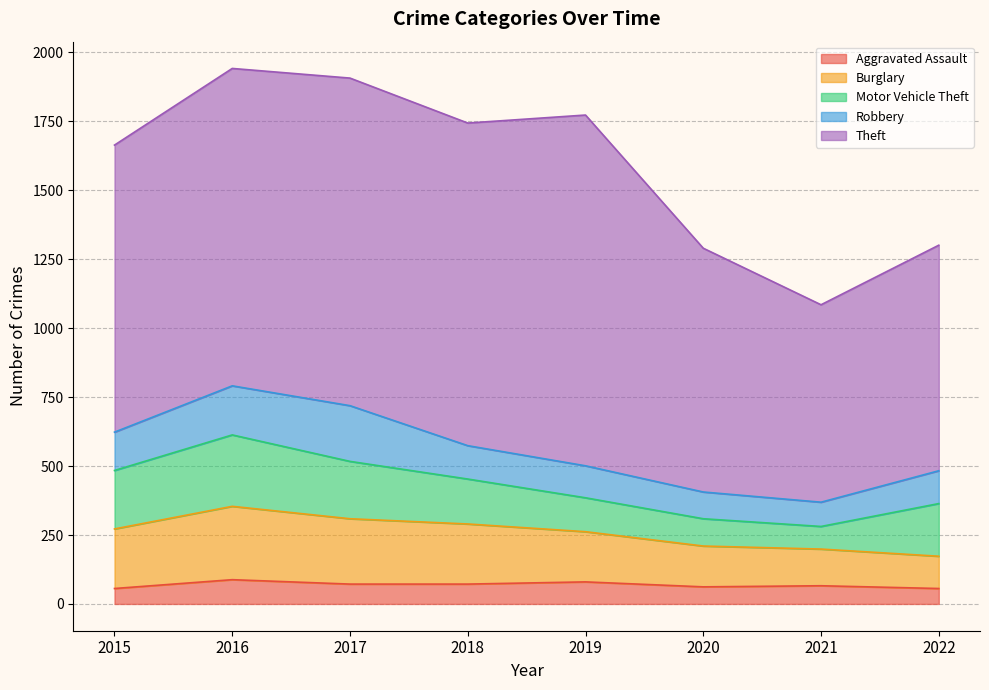

Count the number of categories in the chart.

8